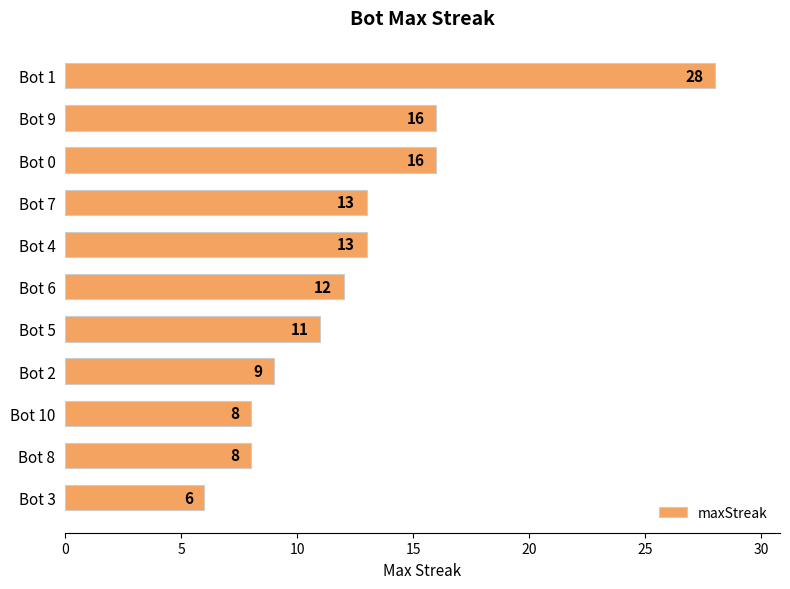

Which label corresponds to the smallest value in the chart?

Bot 3